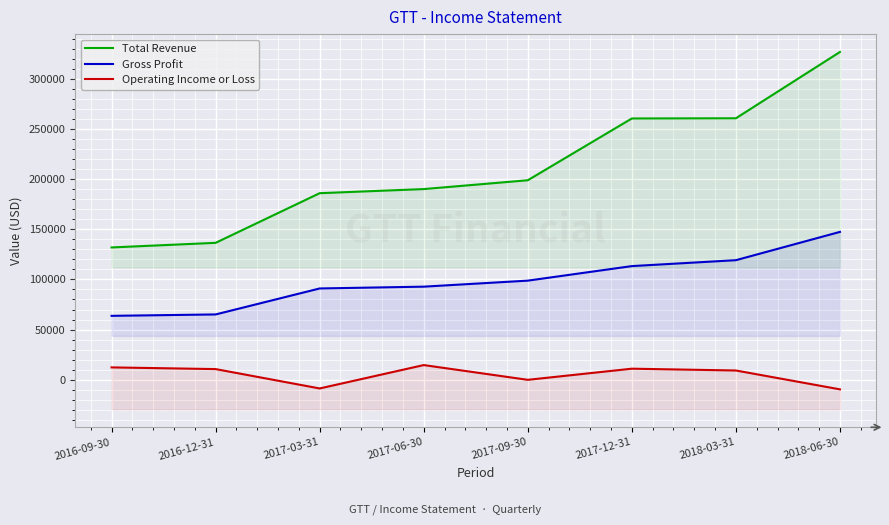

What is the label of the 8th point from the left?

2018-06-30